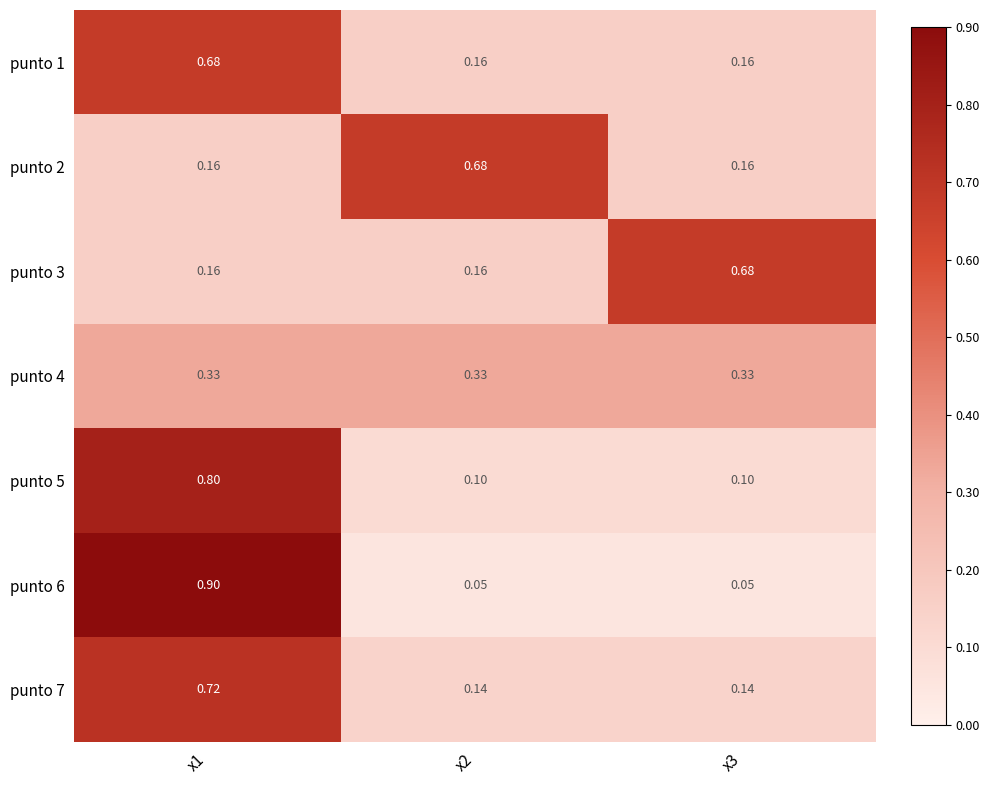

Reading left to right, what are all the values shown in this chart?

punto 1: x1=0.7	x2=0.2	x3=0.2
punto 2: x1=0.2	x2=0.7	x3=0.2
punto 3: x1=0.2	x2=0.2	x3=0.7
punto 4: x1=0.3	x2=0.3	x3=0.3
punto 5: x1=0.8	x2=0.1	x3=0.1
punto 6: x1=0.9	x2=0.1	x3=0.1
punto 7: x1=0.7	x2=0.1	x3=0.1